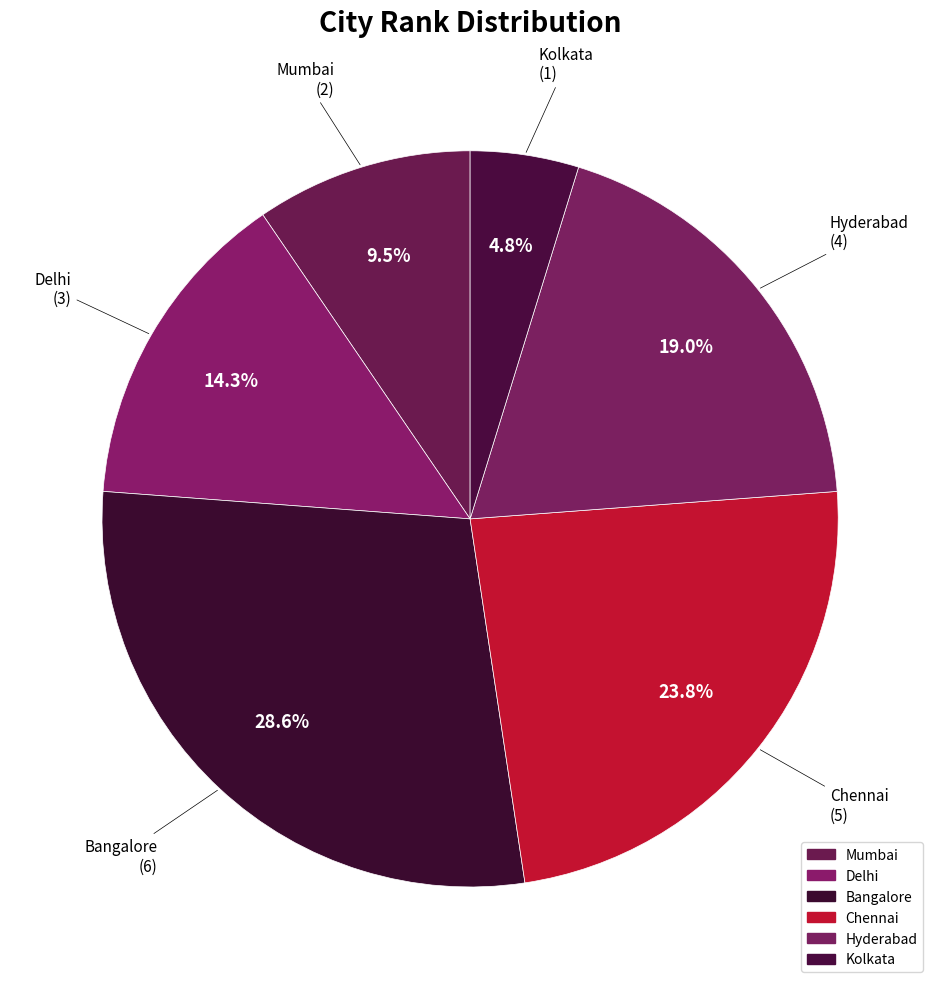

What is the change in value from Delhi to Kolkata?

-2